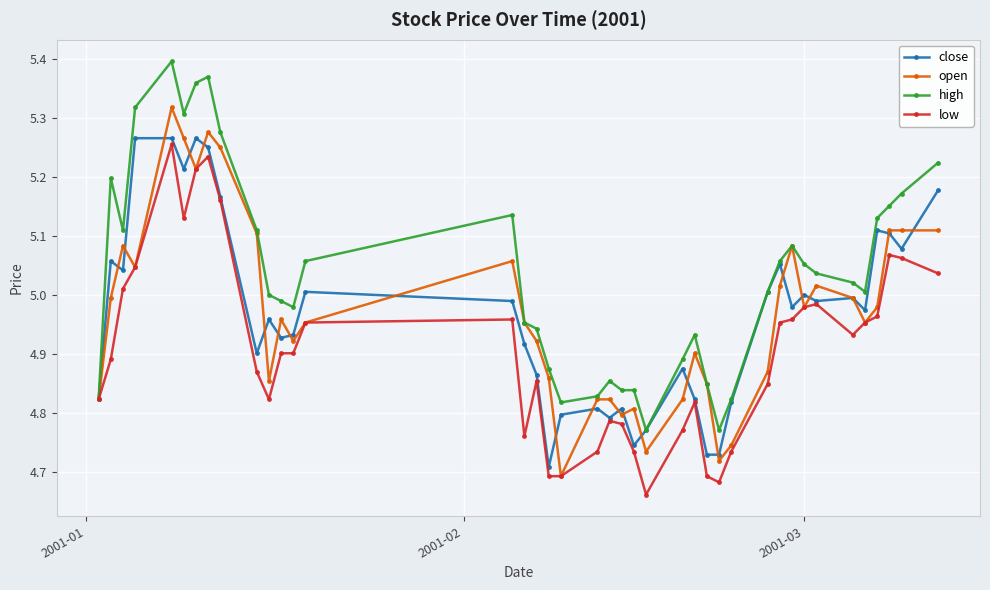

At how many categories does at least one series exceed 4?

40